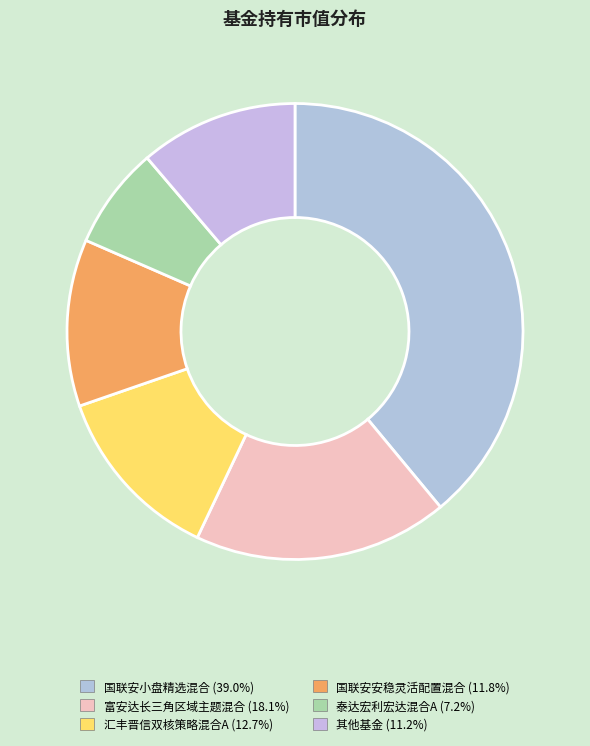

How many segments does this pie chart have?

6